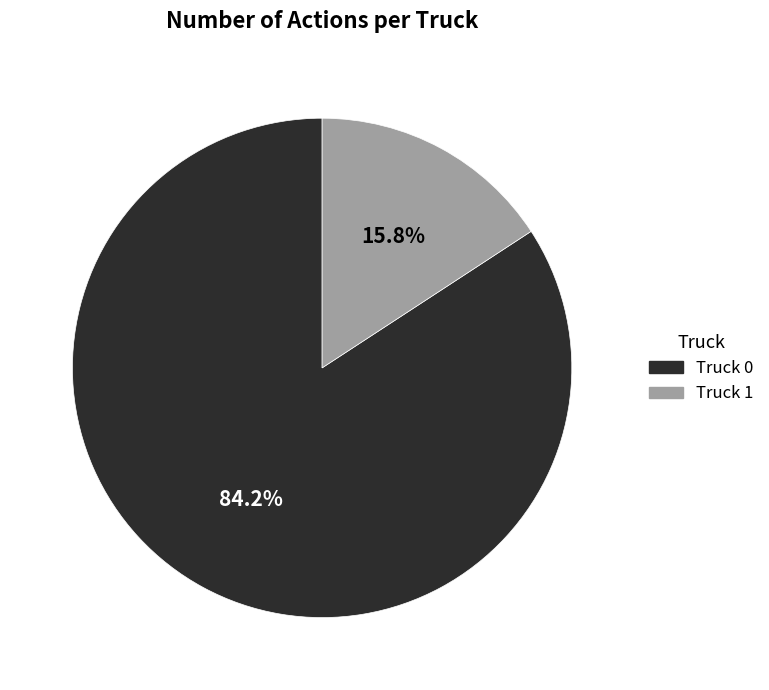

True or false: Truck 1 accounts for 16% of the total.

True